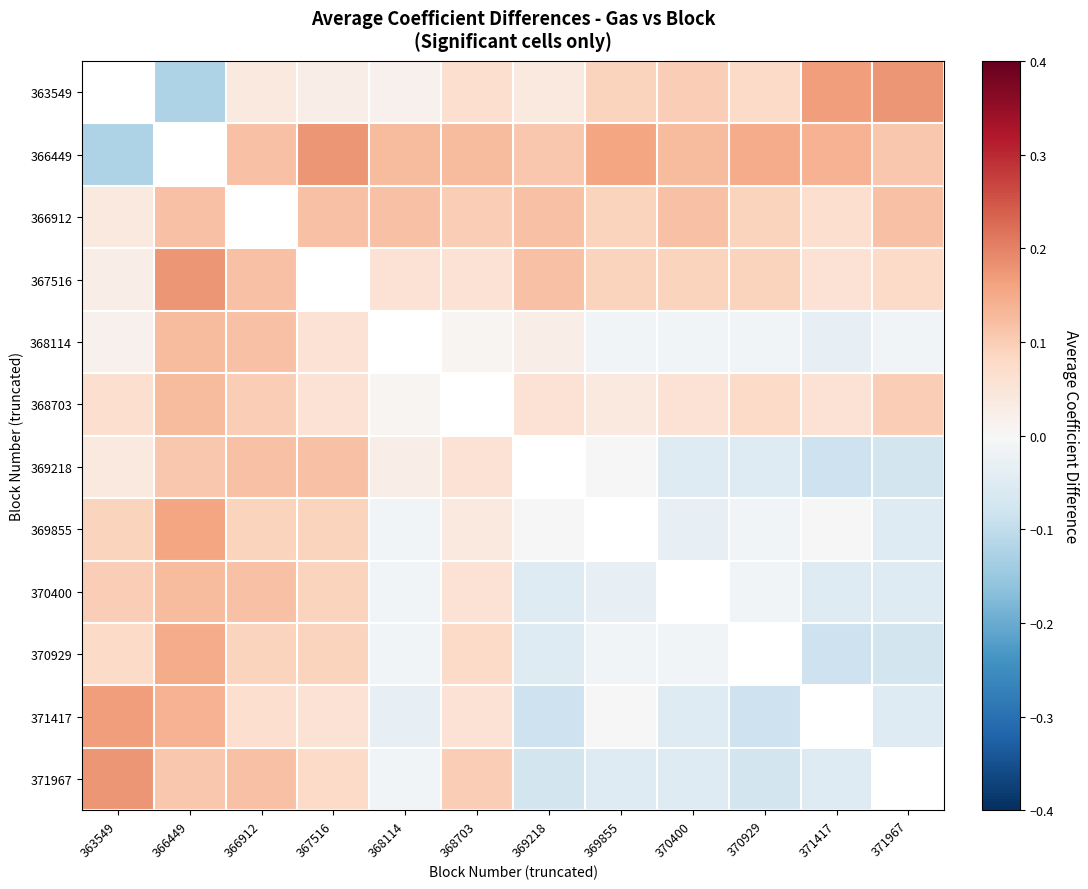

At which label does 366449 first exceed 0?

366912